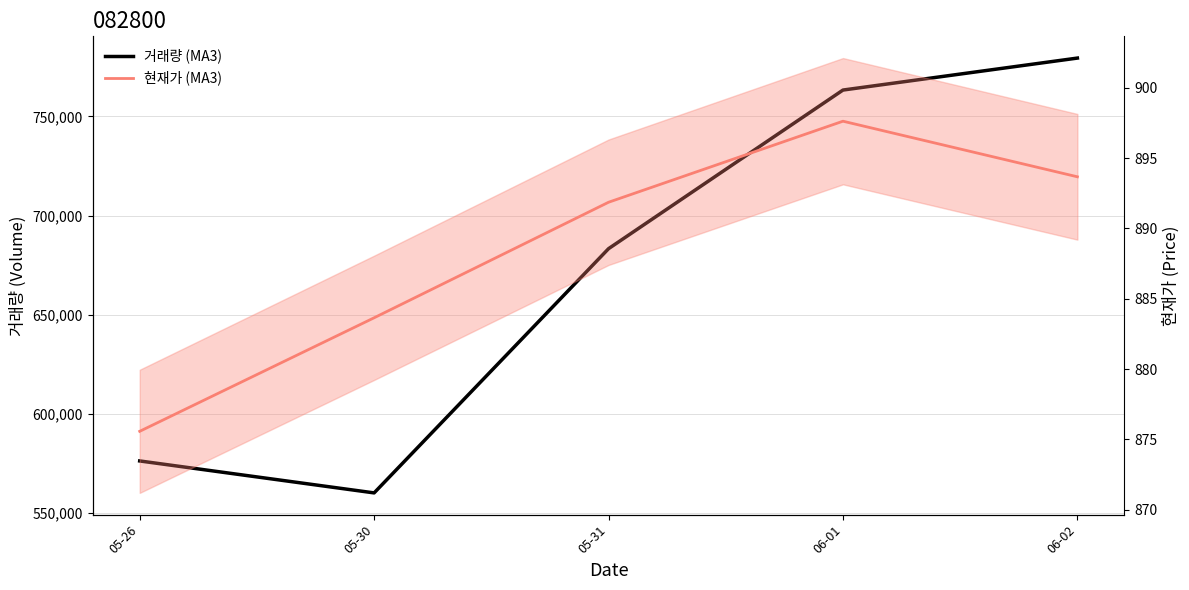

Between 06-02 and 05-30, which is larger?

06-02